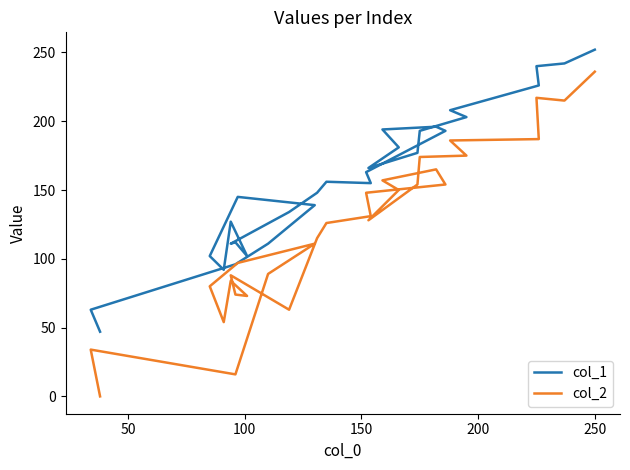

What is the value of the col_2 point at the 30th from the left?

236